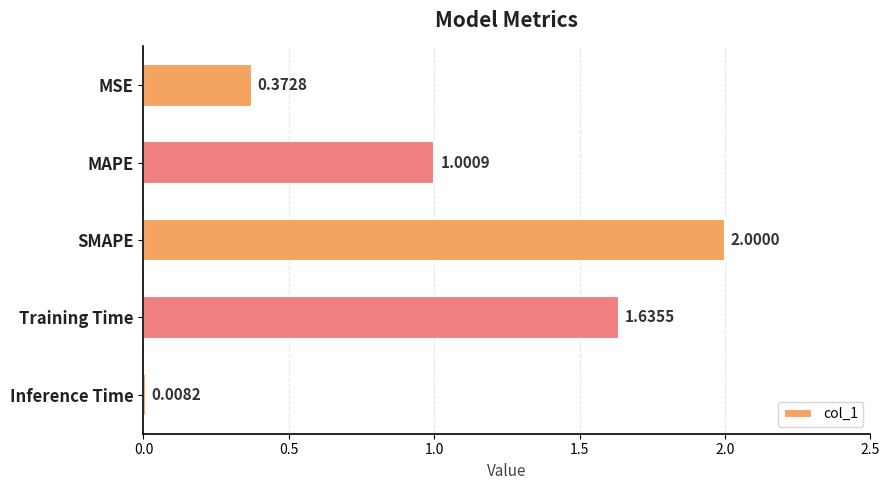

Count the number of categories in the chart.

5